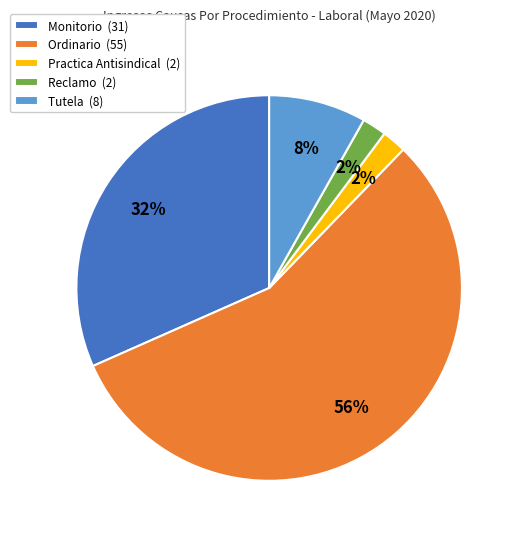

Combined, do Practica Antisindical (2) and Tutela (8) account for over 50%?

No